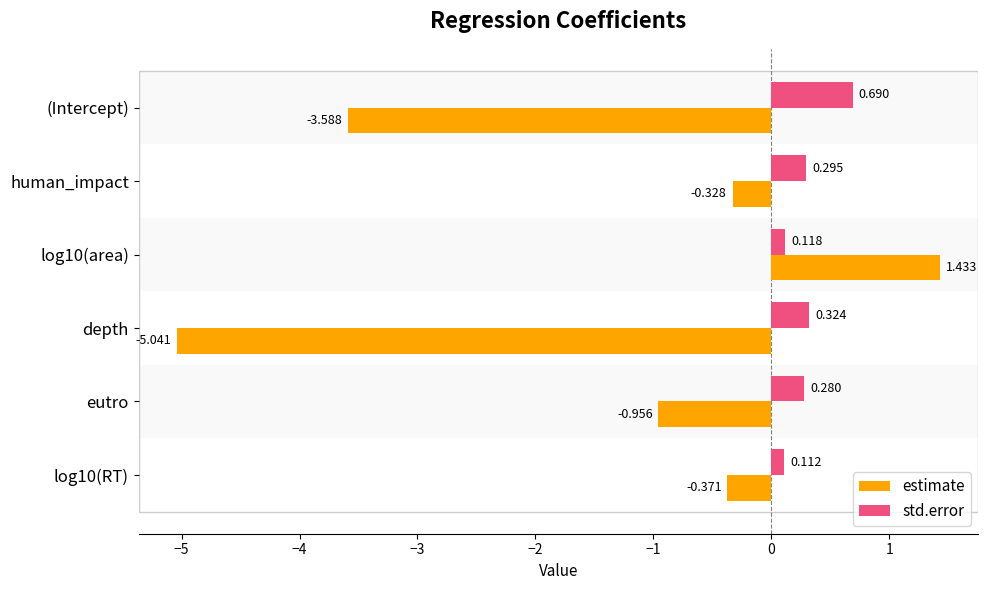

List the series in order of their overall mean, lowest first.

estimate, std.error